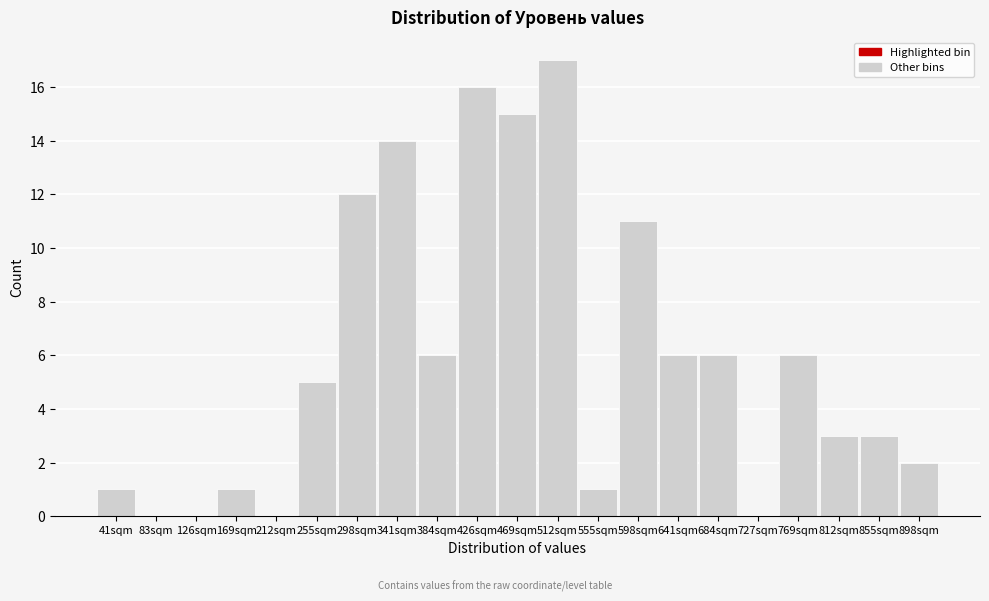

Reading left to right, transcribe all the data shown in this chart.

41sqm=1	83sqm=0	126sqm=0	169sqm=1	212sqm=0	255sqm=5	298sqm=12	341sqm=14	384sqm=6	426sqm=16	469sqm=15	512sqm=17	555sqm=1	598sqm=11	641sqm=6	684sqm=6	727sqm=0	769sqm=6	812sqm=3	855sqm=3	898sqm=2